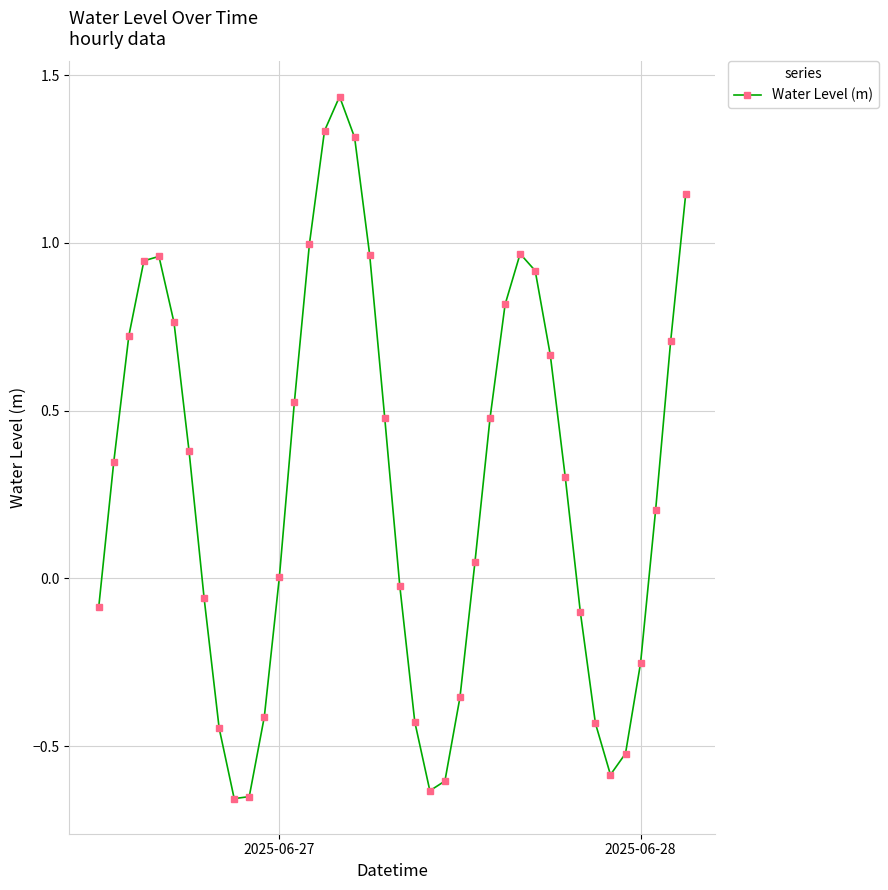

What is the difference between the second highest and minimum values?

2.0